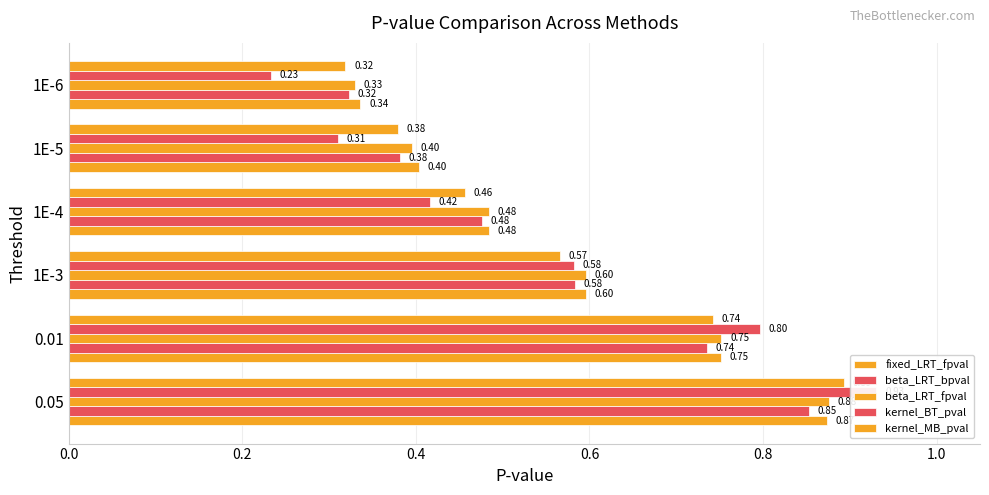

The value of beta_LRT_fpval at 0.05 is 0.9. True or false?

True